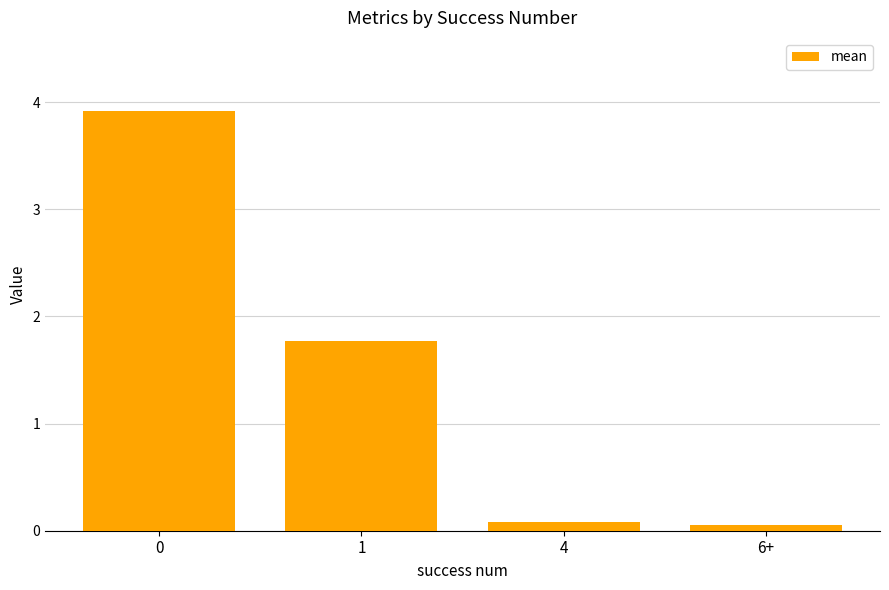

What position from the left is 0?

1